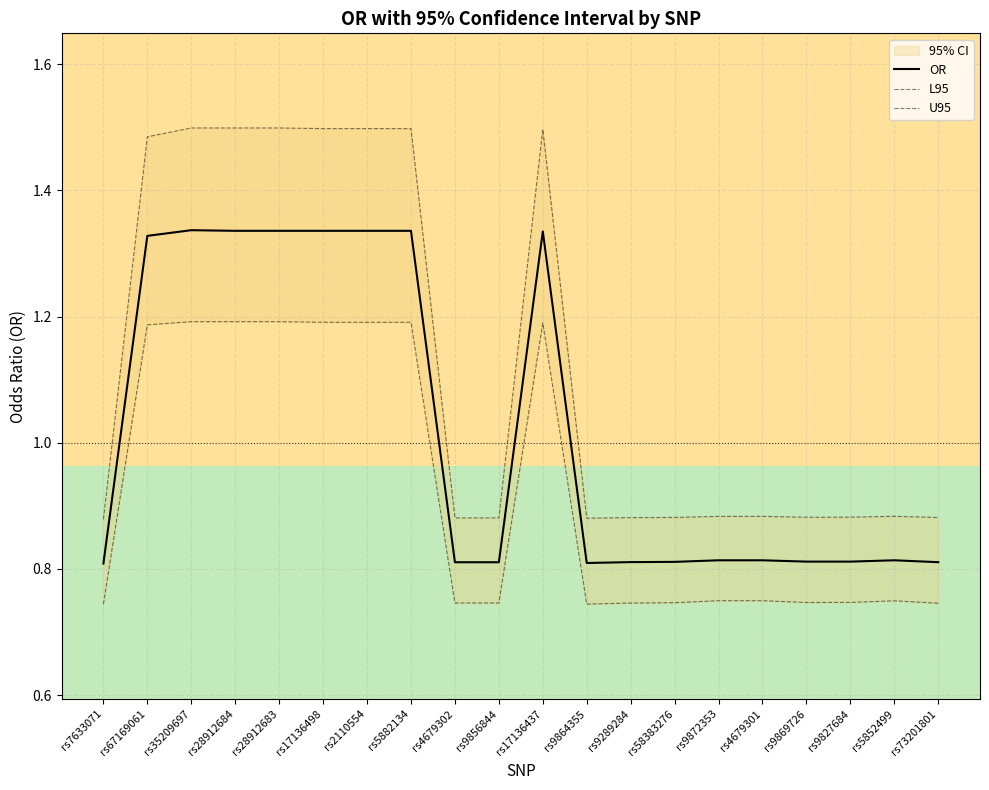

How many interior local peaks does the U95 series have?

2